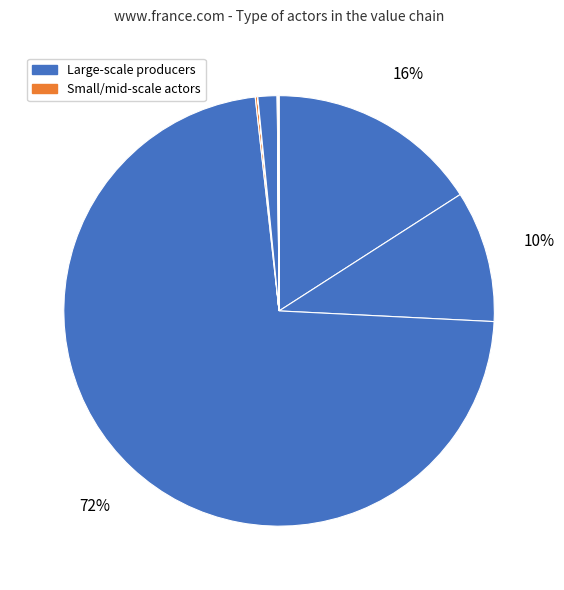

Count the number of slices in the pie.

12